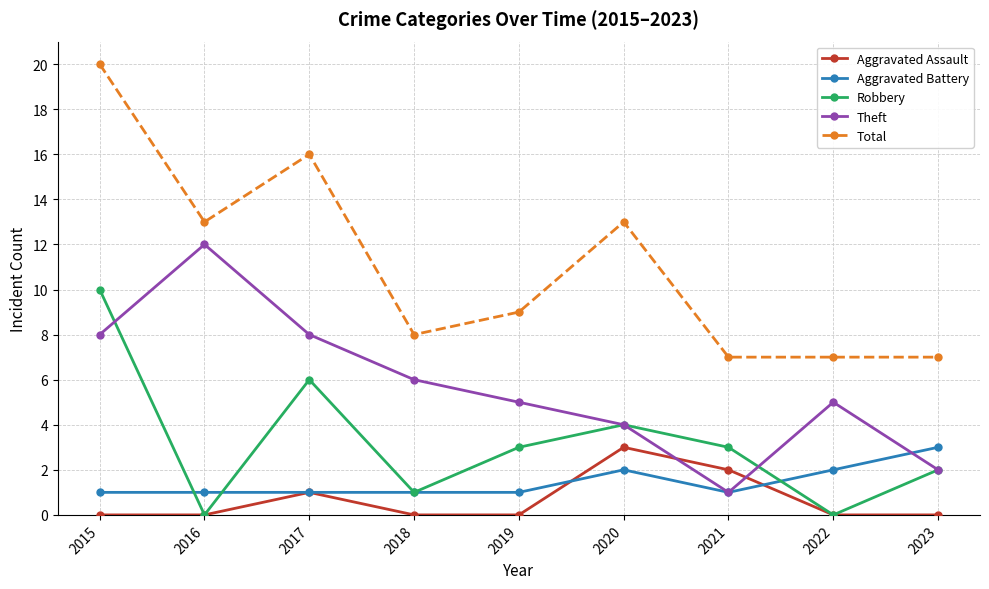

What is the maximum value for Aggravated Assault?

3